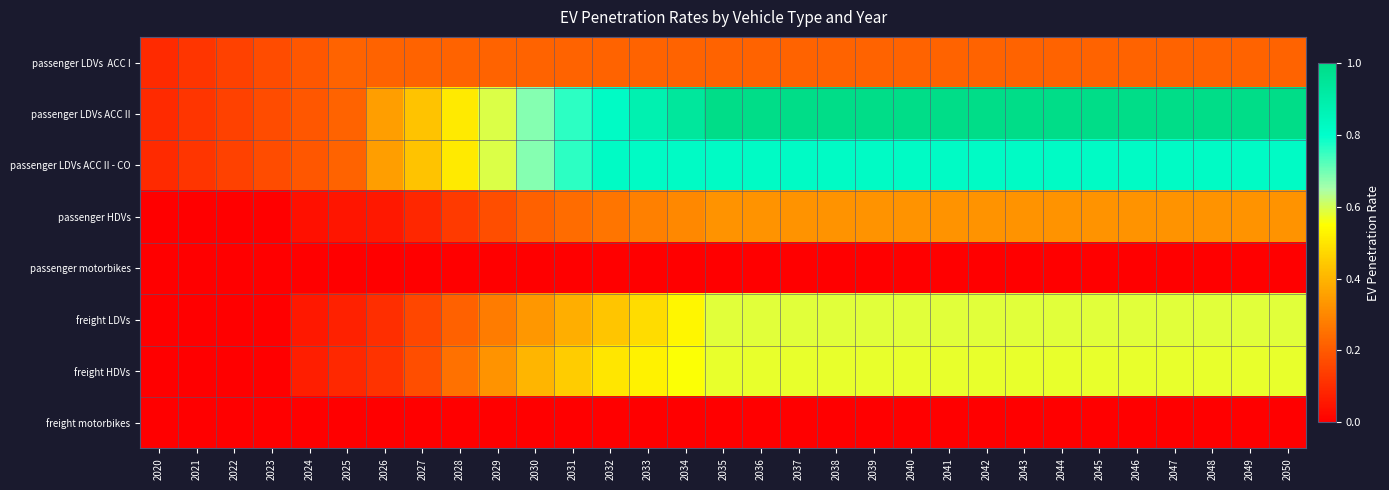

How many categories are shown in the chart?

31